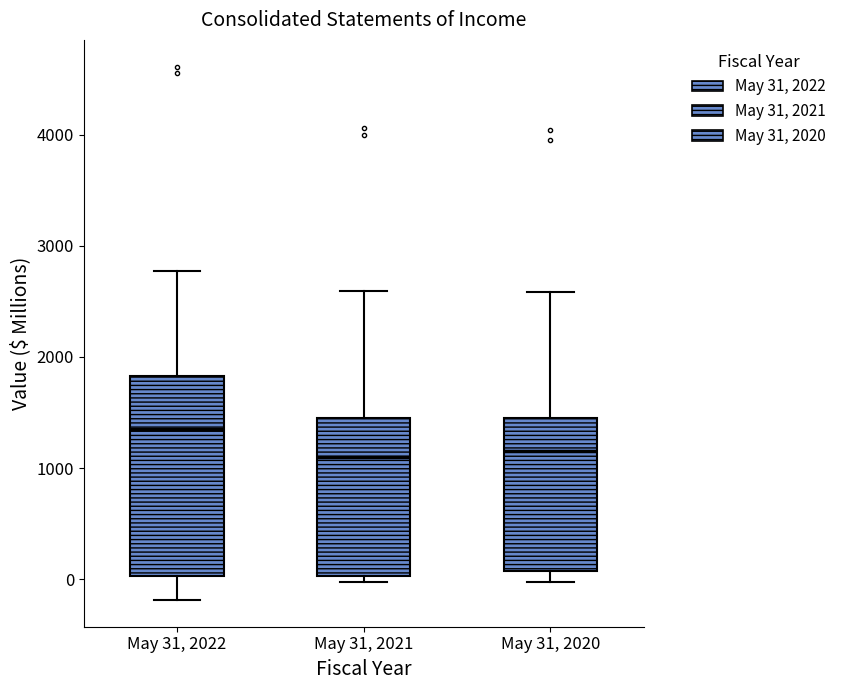

Reading left to right, read every box against the y-axis: the position of its median line, the range the box covers, and the ends of its whiskers. The values are not printed on the chart, so give them approximately, as read against the axis.

May 31, 2022: median 1400, box 0 to 1800, whiskers -200 to 2800
May 31, 2021: median 1100, box 0 to 1400, whiskers 0 (just below the box's lower edge) to 2600
May 31, 2020: median 1200, box 100 to 1400, whiskers 0 to 2600